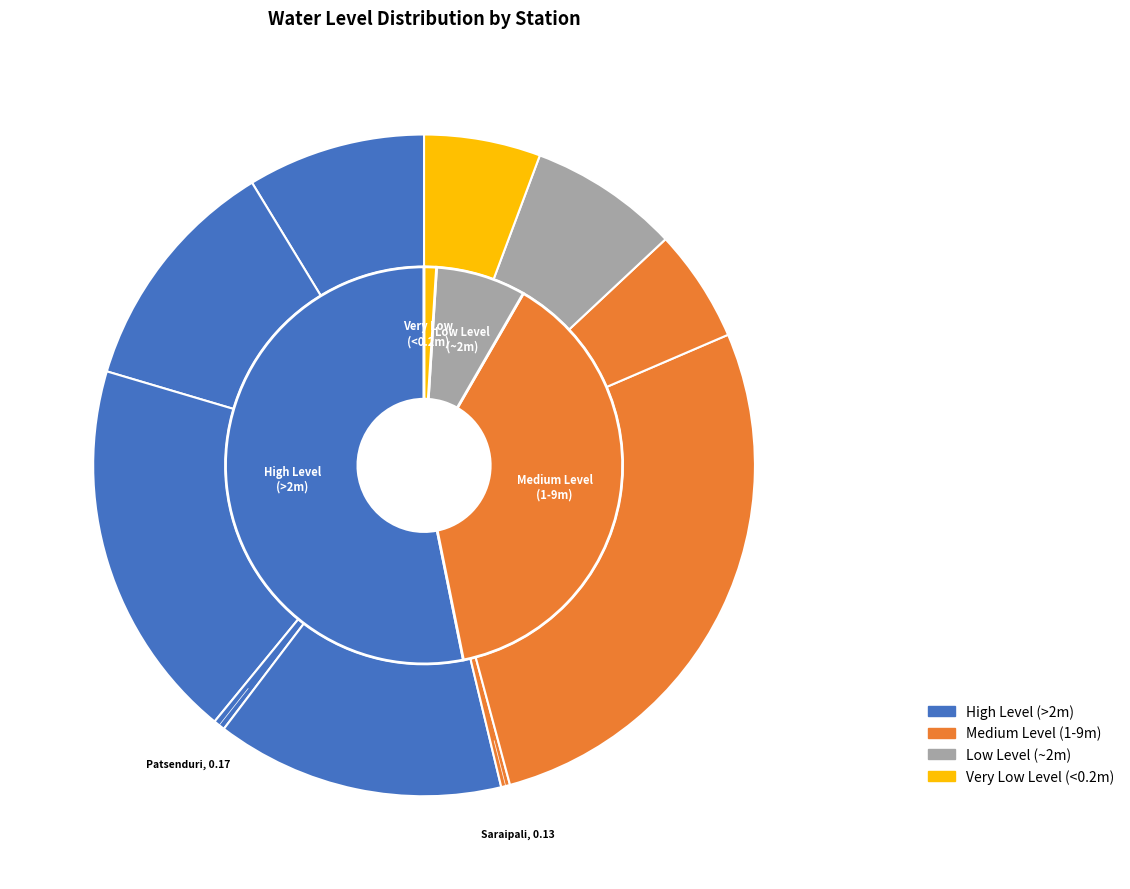

What percentage is the Bag bahera slice, to the nearest percent?

9%